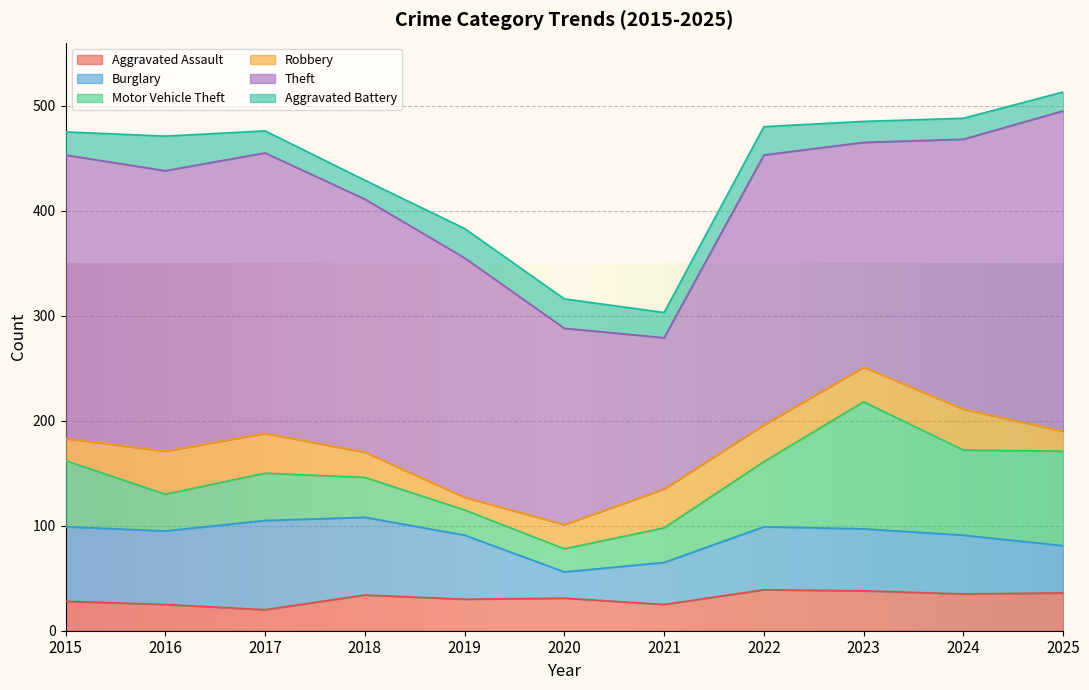

List the series in order of their peak value, highest first.

Theft, Motor Vehicle Theft, Burglary, Robbery, Aggravated Assault, Aggravated Battery